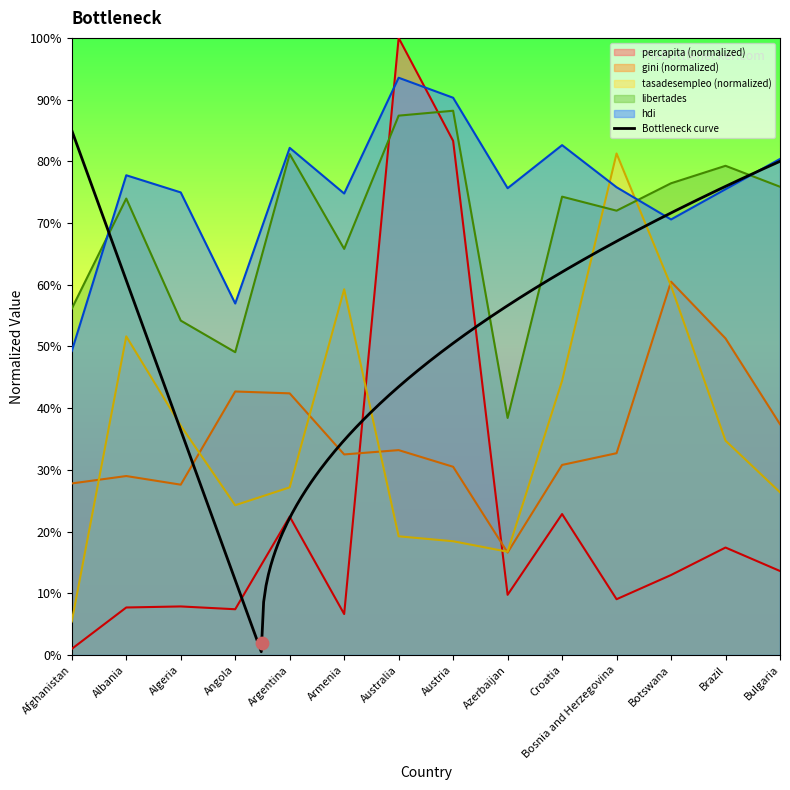

At which category is the sum across all series the highest?

Australia